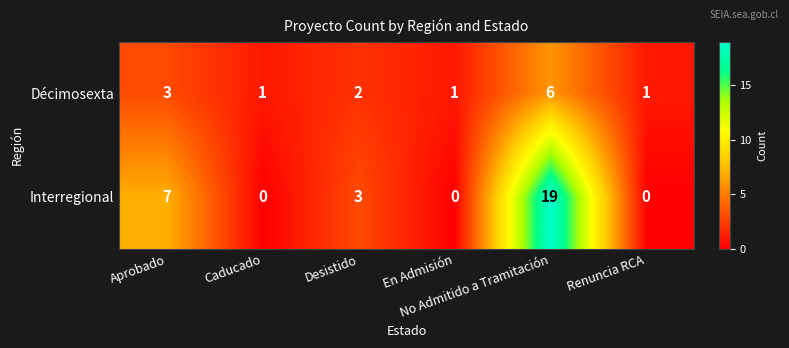

How many Décimosexta values are between 1 and 3?

5